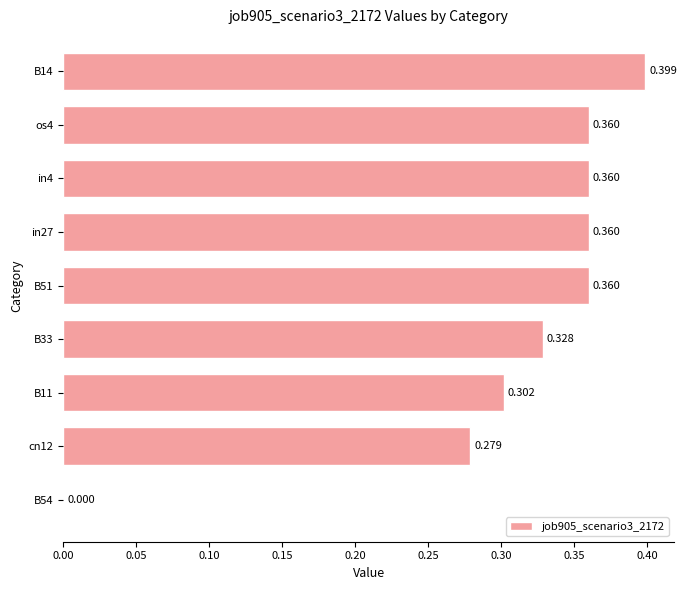

What is the maximum value shown in the chart?

0.4